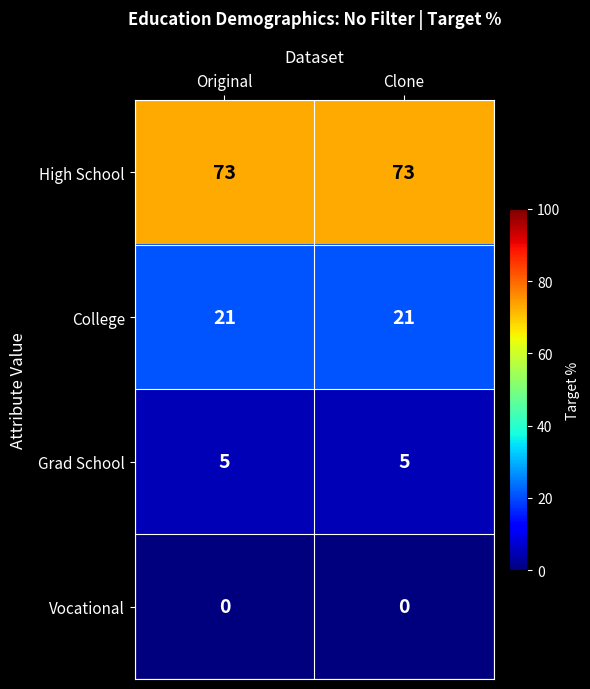

What is the total value across all series at Clone?

99